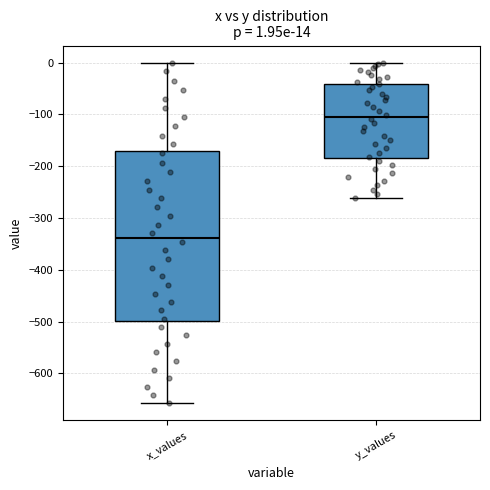

Comparing the boxes themselves (not the whiskers), which one is the tallest?

x_values